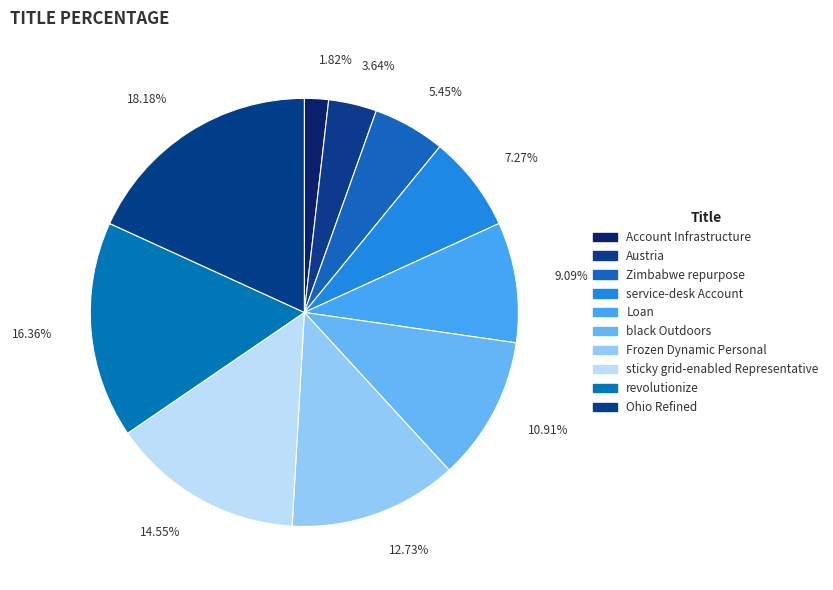

Does Austria represent more than half of the total?

No